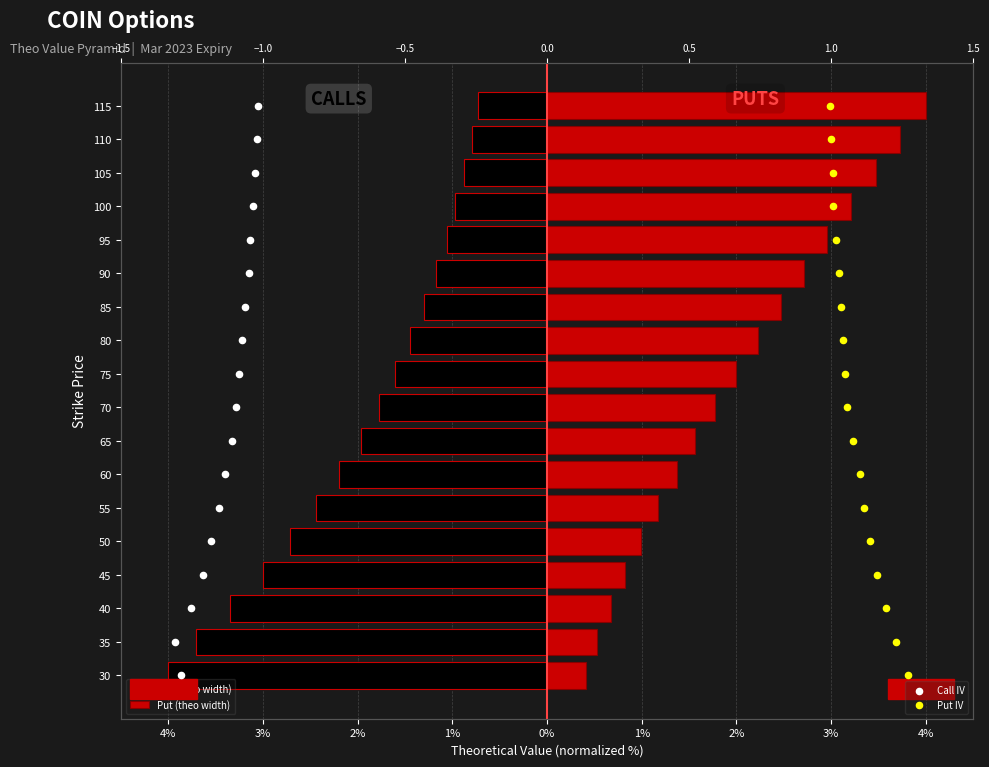

What are all the series names shown in the legend?

Call (theo width), Put (theo width), Call IV, Put IV